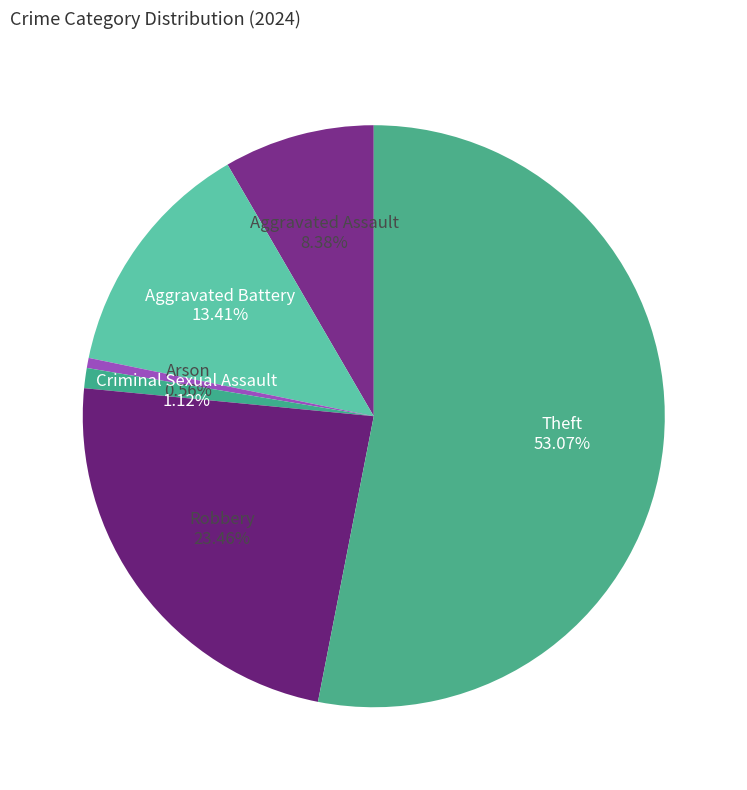

Count the number of slices in the pie.

6